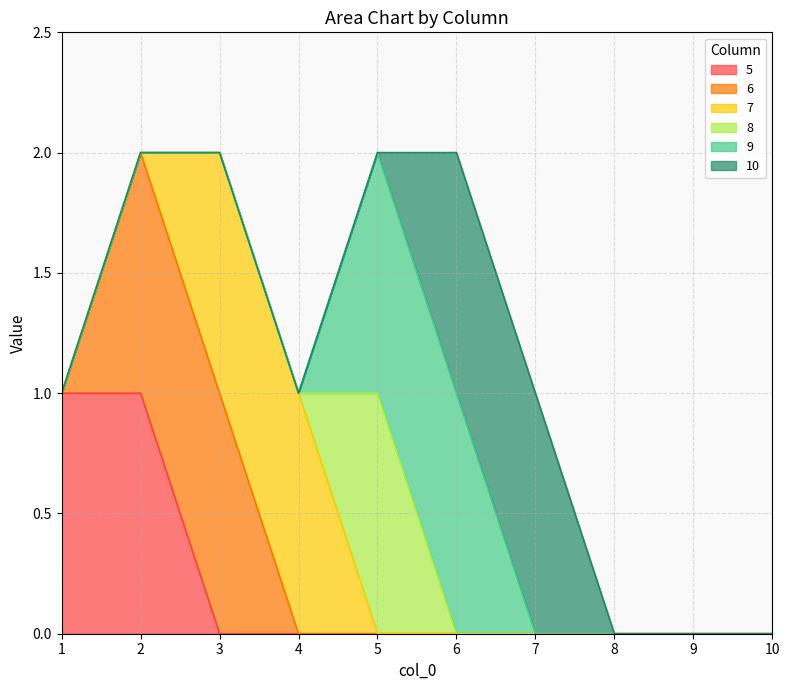

Reading left to right, transcribe all the data shown in this chart.

5: 1	1	0	0	0	0	0	0	0	0
6: 0	1	1	0	0	0	0	0	0	0
7: 0	0	1	1	0	0	0	0	0	0
8: 0	0	0	0	1	0	0	0	0	0
9: 0	0	0	0	1	1	0	0	0	0
10: 0	0	0	0	0	1	1	0	0	0